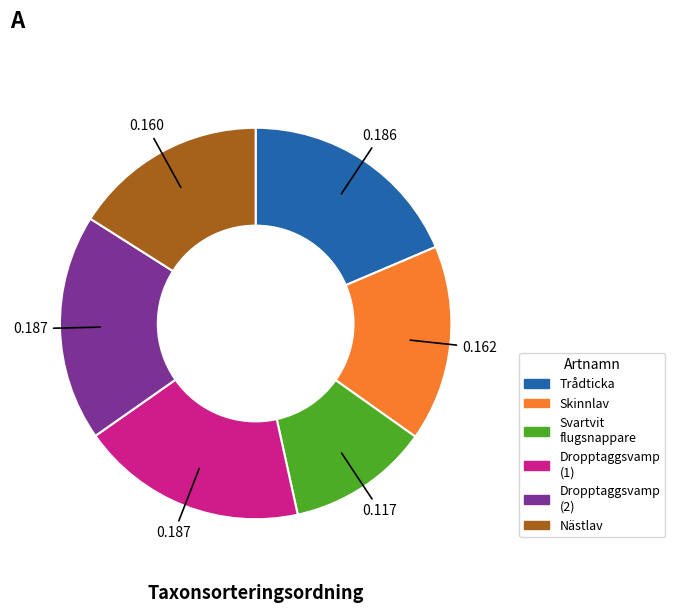

Is there a majority slice in this chart?

No